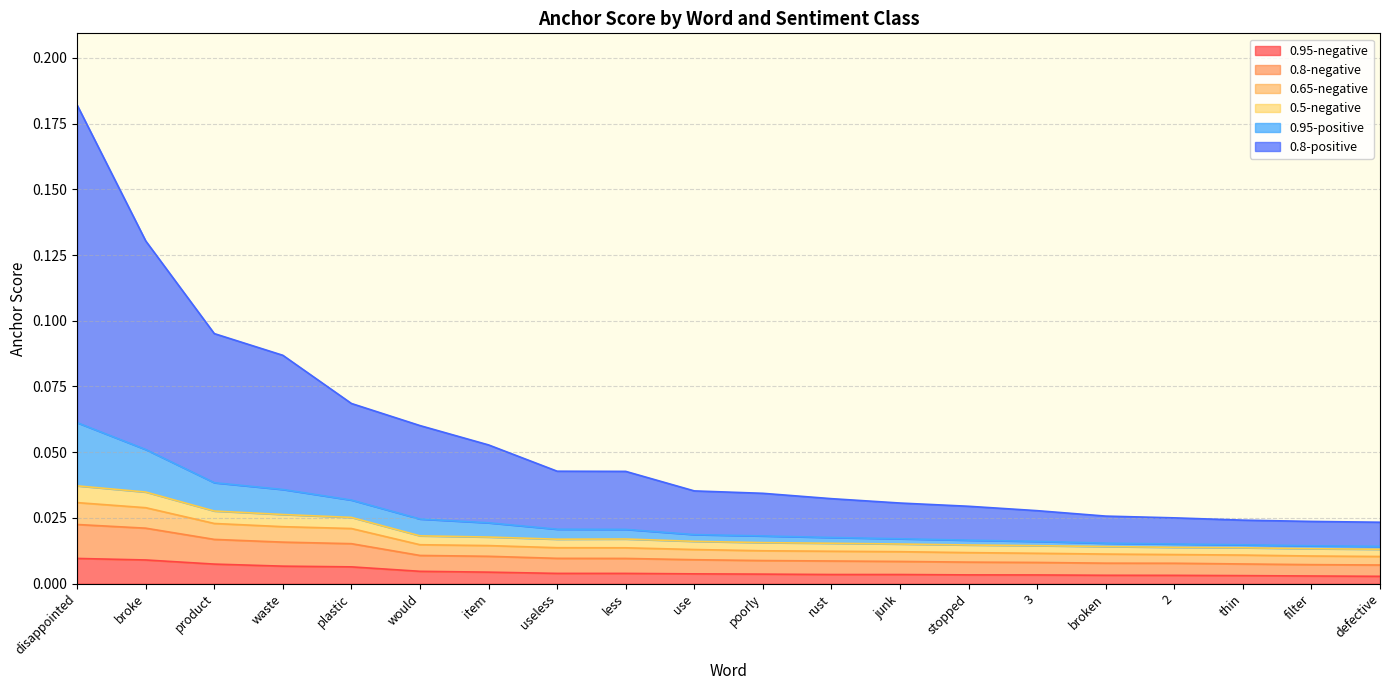

True or false: 0.65-negative and 0.8-negative intersect in this chart.

False